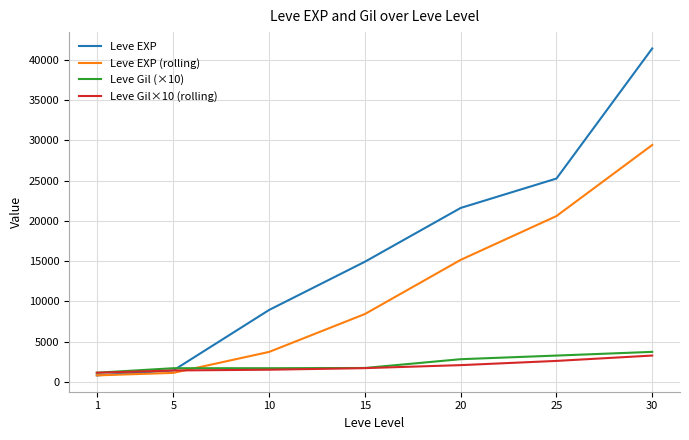

Which series has the largest range (max minus min)?

Leve EXP